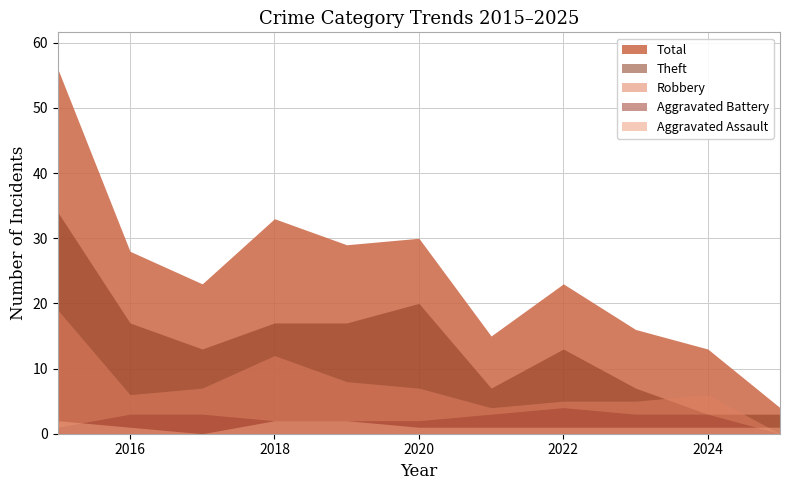

List the labels in order of Aggravated Battery value, largest first.

2022, 2016, 2017, 2021, 2023, 2024, 2018, 2019, 2020, 2015, 2025